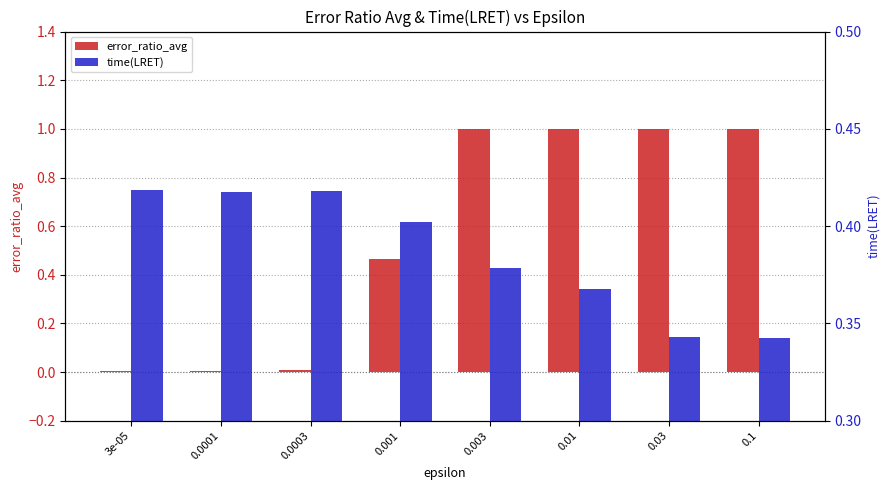

How many values in the error_ratio_avg series exceed 1?

4